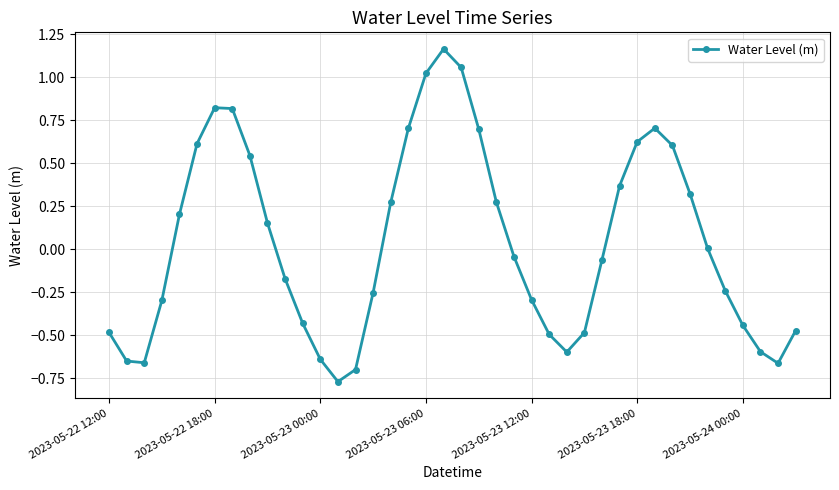

How many points are higher than both their immediate neighbors (excluding endpoints)?

3